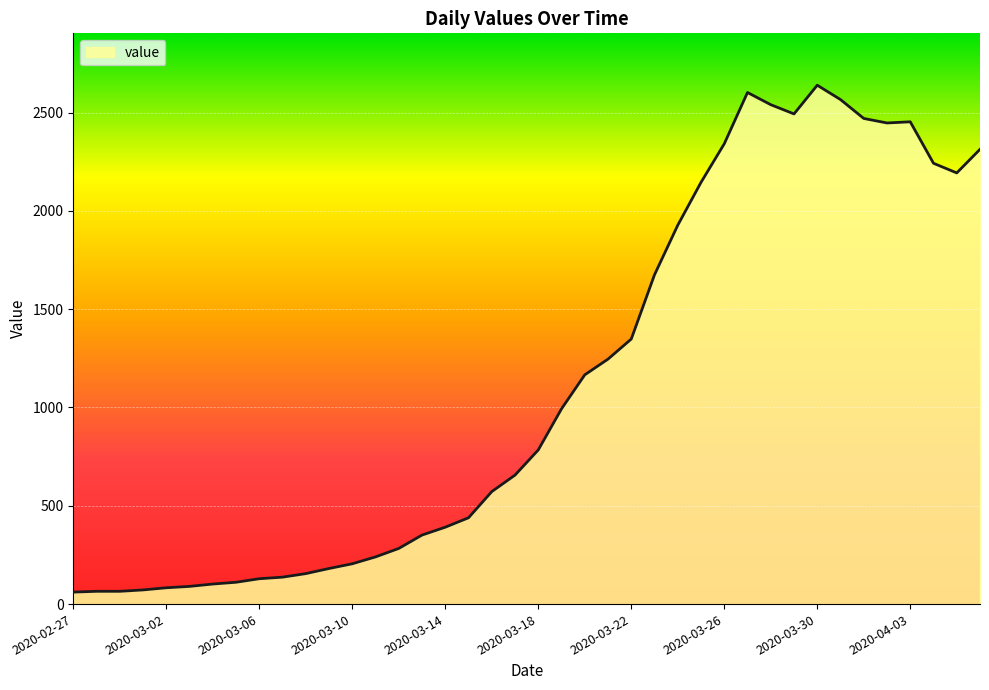

What is the smallest value displayed?

61